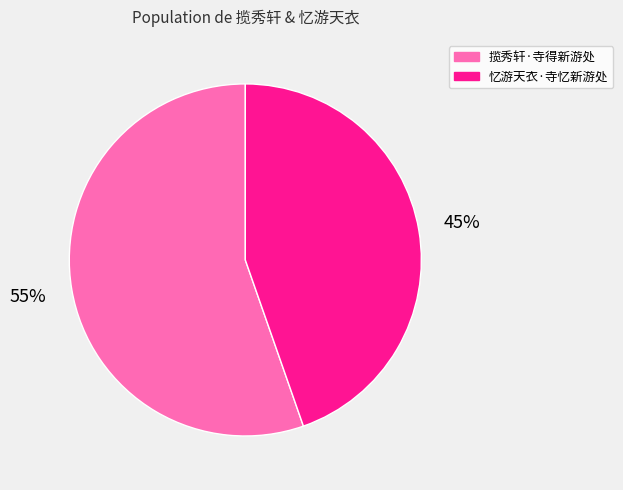

The 忆游天衣·寺忆新游处 slice represents 32% of the pie. True or false?

False